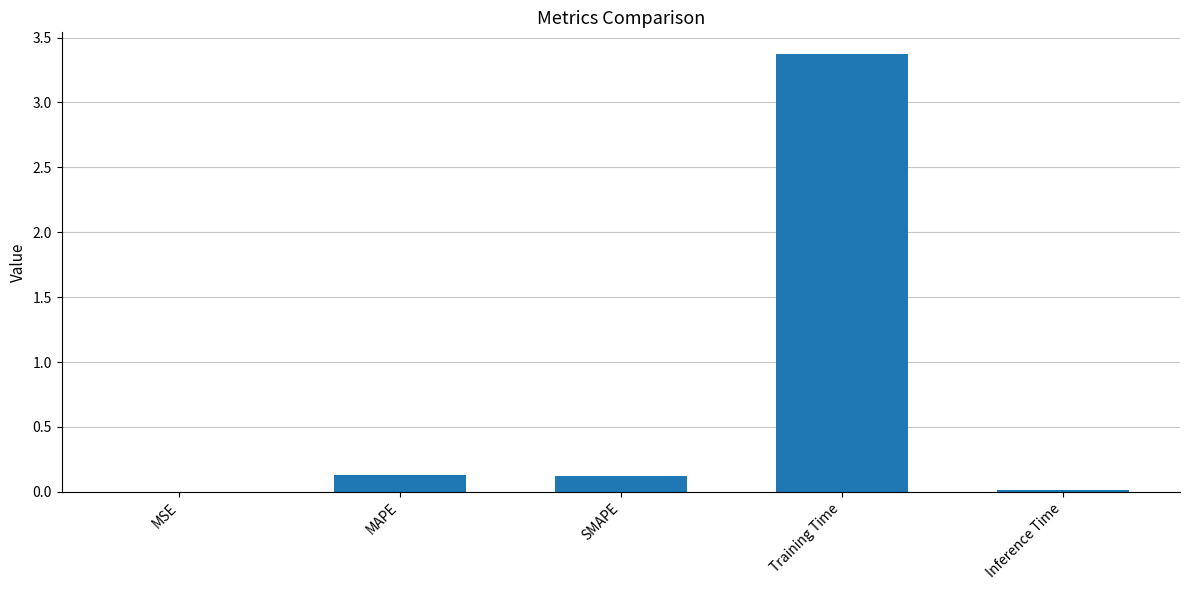

Which label corresponds to the largest value in the chart?

Training Time